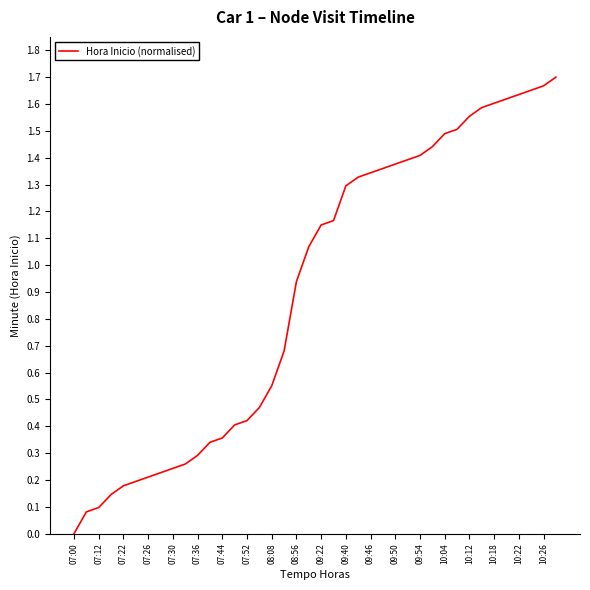

At which category does the chart reach its peak across all series?

39